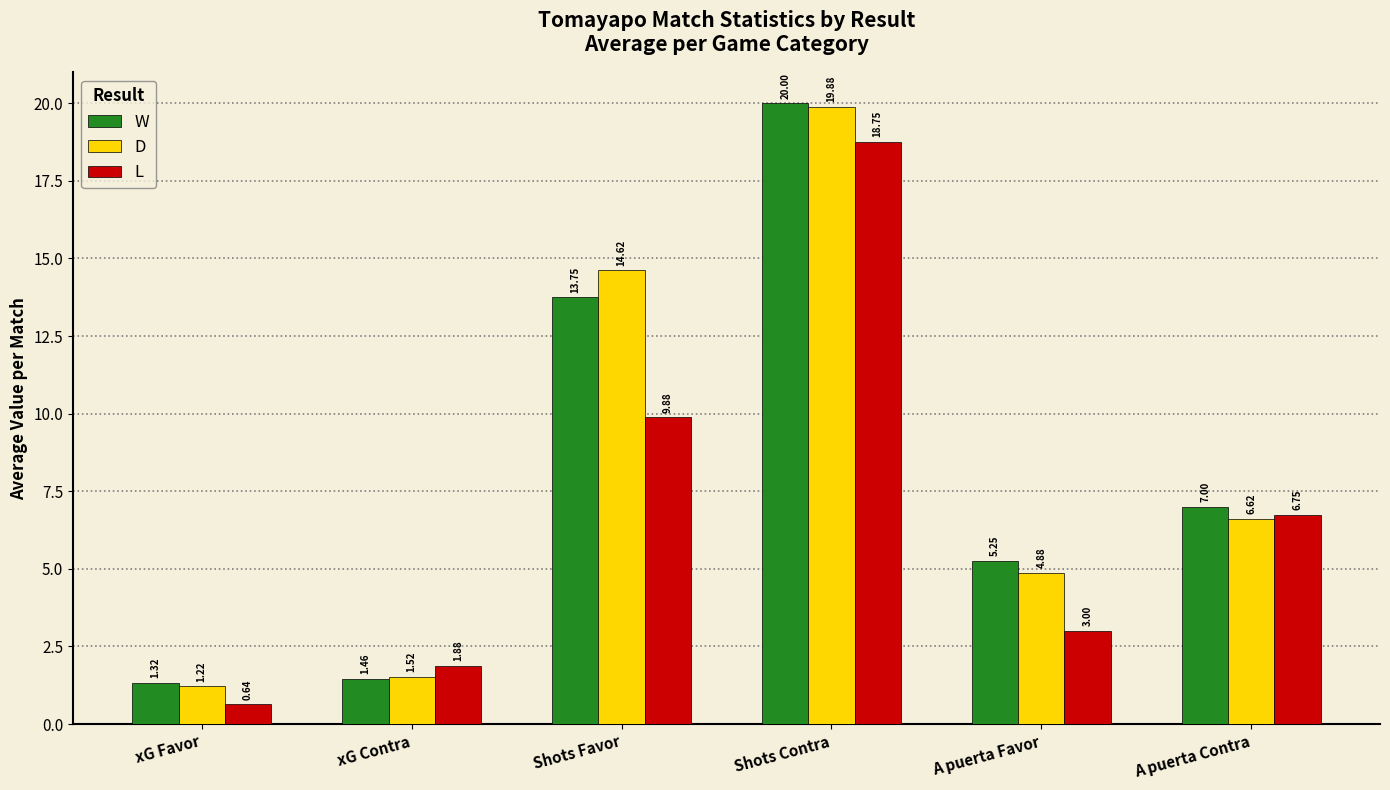

Count the number of data series in this chart.

3